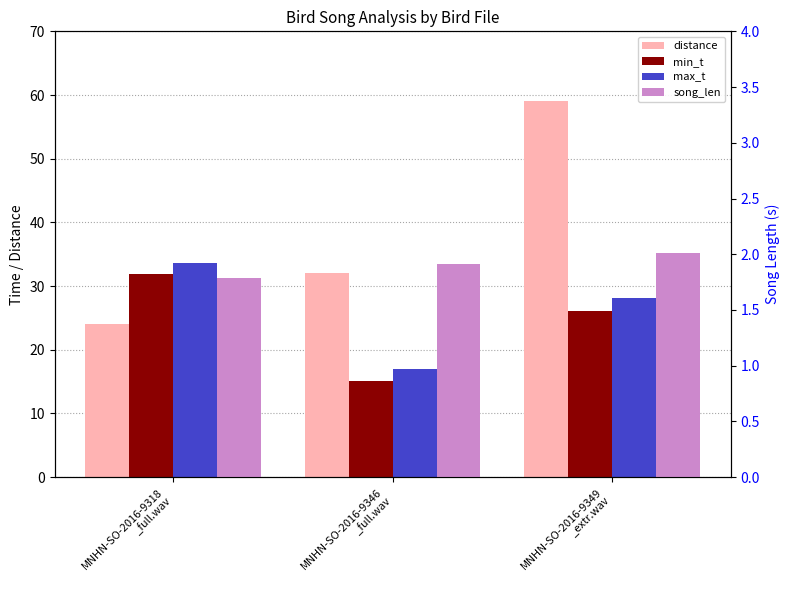

What value does the song_len series have at MNHN-SO-2016-9349
_extr.wav?

2.0